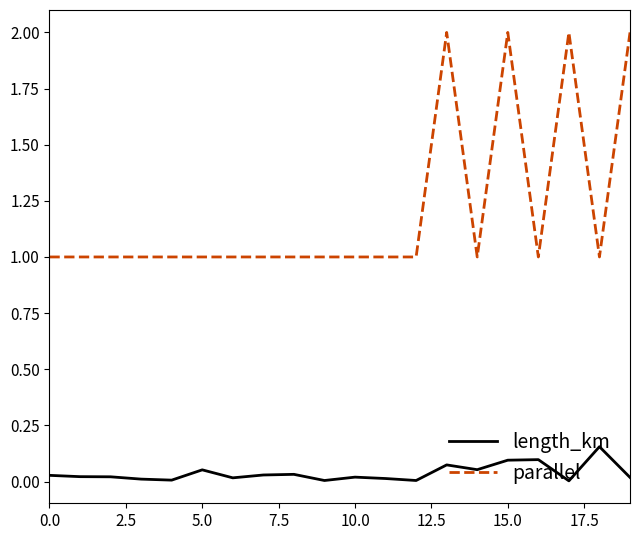

Which series has the largest total across all categories?

parallel